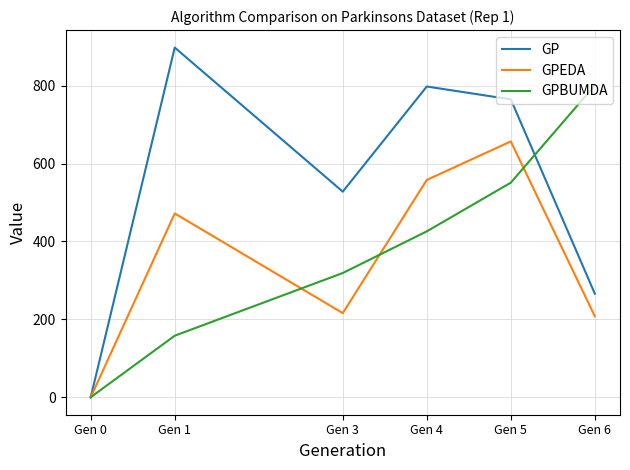

Is it true that GP equals 765 at Gen 5?

True